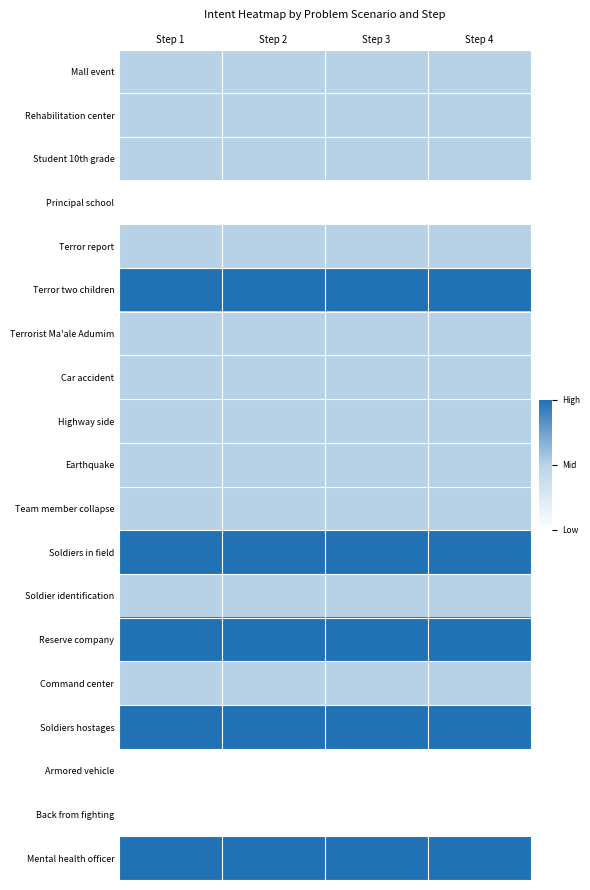

Reading left to right, what are all the values shown in this chart?

Mall event: Step 1=1	Step 2=1	Step 3=1	Step 4=1
Rehabilitation center: Step 1=1	Step 2=1	Step 3=1	Step 4=1
Student 10th grade: Step 1=1	Step 2=1	Step 3=1	Step 4=1
Principal school: Step 1=0	Step 2=0	Step 3=0	Step 4=0
Terror report: Step 1=1	Step 2=1	Step 3=1	Step 4=1
Terror two children: Step 1=2	Step 2=2	Step 3=2	Step 4=2
Terrorist Ma'ale Adumim: Step 1=1	Step 2=1	Step 3=1	Step 4=1
Car accident: Step 1=1	Step 2=1	Step 3=1	Step 4=1
Highway side: Step 1=1	Step 2=1	Step 3=1	Step 4=1
Earthquake: Step 1=1	Step 2=1	Step 3=1	Step 4=1
Team member collapse: Step 1=1	Step 2=1	Step 3=1	Step 4=1
Soldiers in field: Step 1=2	Step 2=2	Step 3=2	Step 4=2
Soldier identification: Step 1=1	Step 2=1	Step 3=1	Step 4=1
Reserve company: Step 1=2	Step 2=2	Step 3=2	Step 4=2
Command center: Step 1=1	Step 2=1	Step 3=1	Step 4=1
Soldiers hostages: Step 1=2	Step 2=2	Step 3=2	Step 4=2
Armored vehicle: Step 1=0	Step 2=0	Step 3=0	Step 4=0
Back from fighting: Step 1=0	Step 2=0	Step 3=0	Step 4=0
Mental health officer: Step 1=2	Step 2=2	Step 3=2	Step 4=2